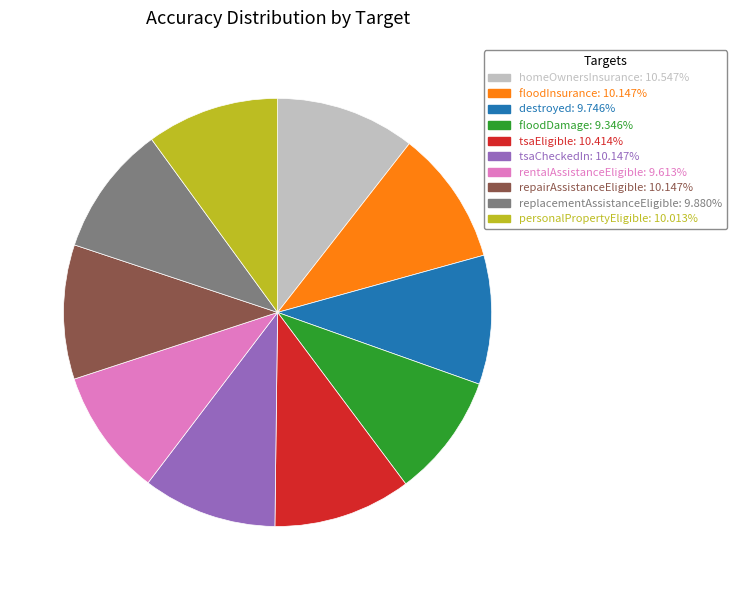

Do repairAssistanceEligible and replacementAssistanceEligible together represent more than half of the pie?

No